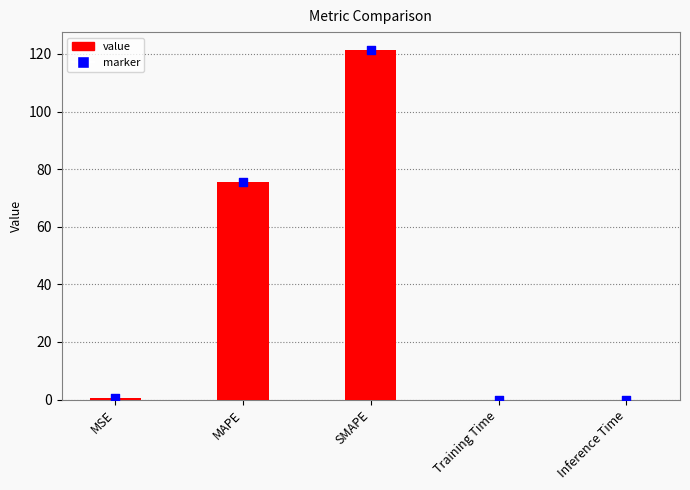

At which category is the sum across all series the highest?

SMAPE